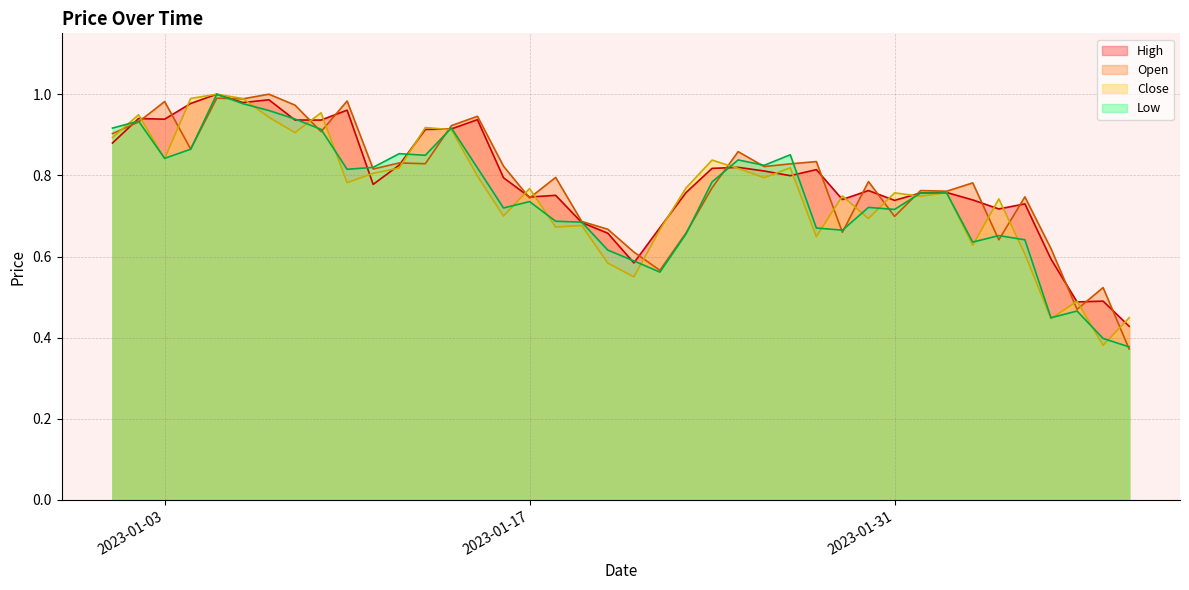

After their last crossing, which series has the higher values: Close or Low?

Close